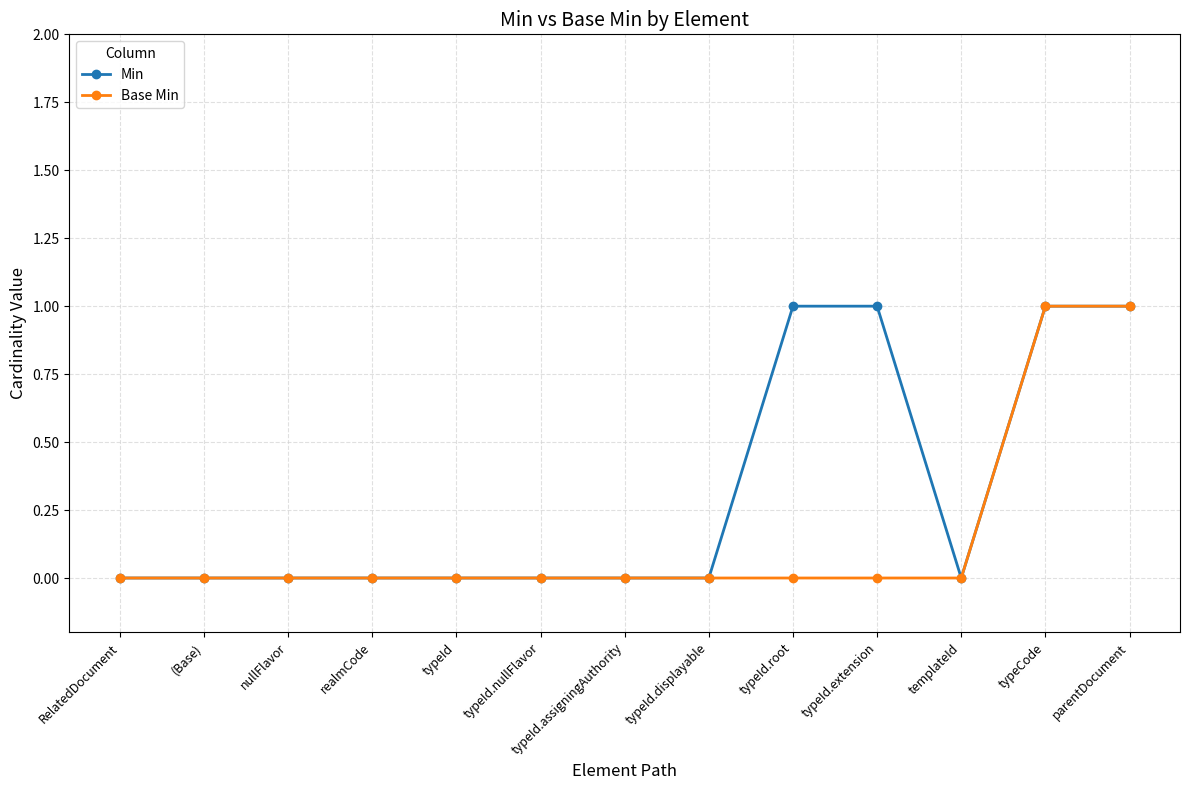

Between nullFlavor and typeId.root, which series saw the biggest shift?

Min